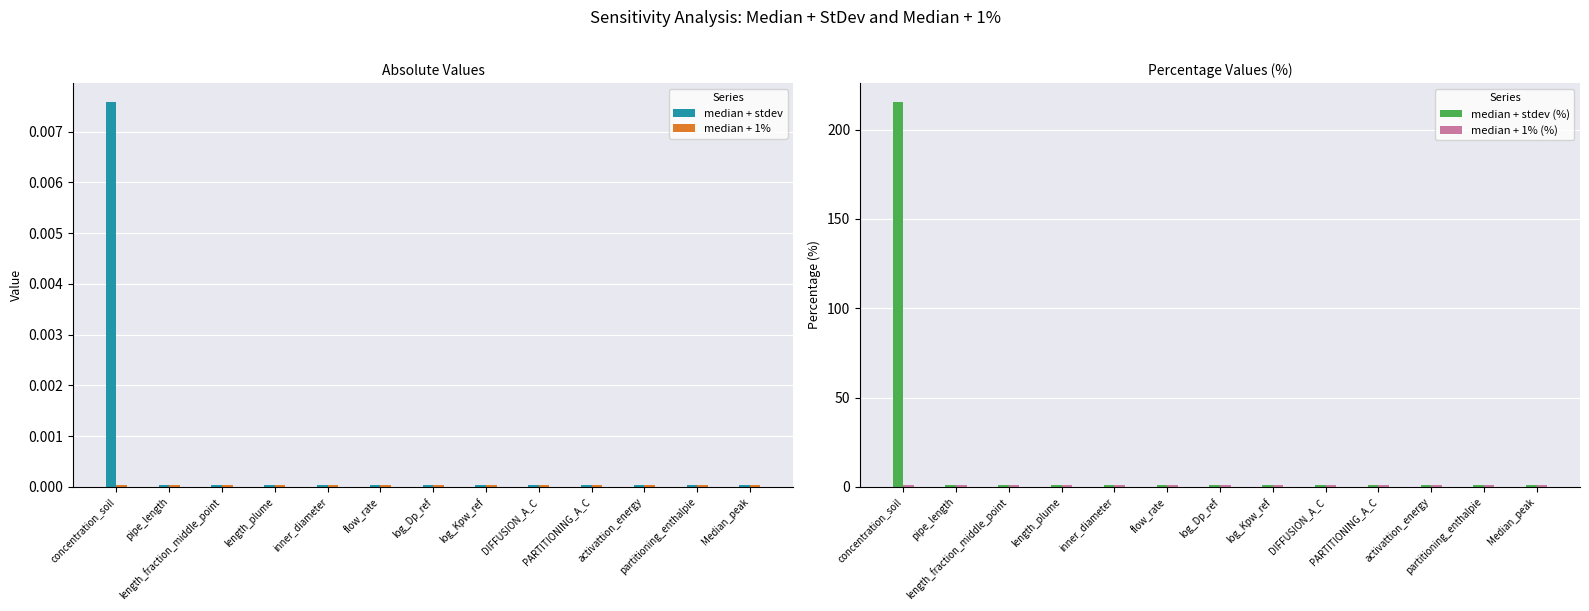

What is the value of the median + 1% (%) bar at the 7th from the left?

1.0